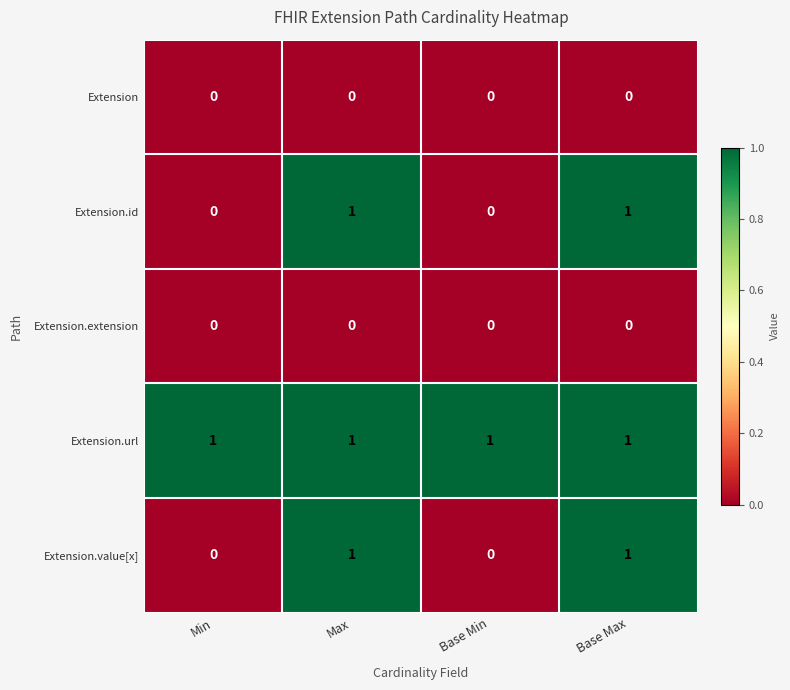

What is the total value across all series at Max?

3